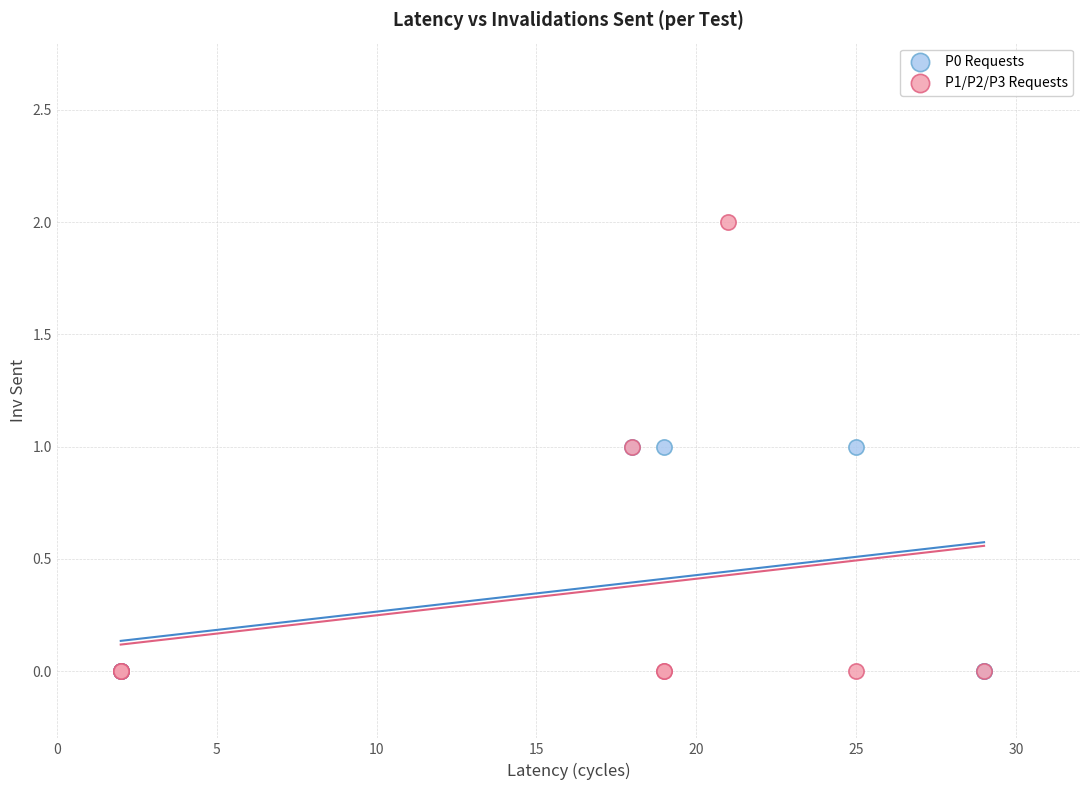

Which series reaches the maximum Y coordinate?

P1/P2/P3 Requests